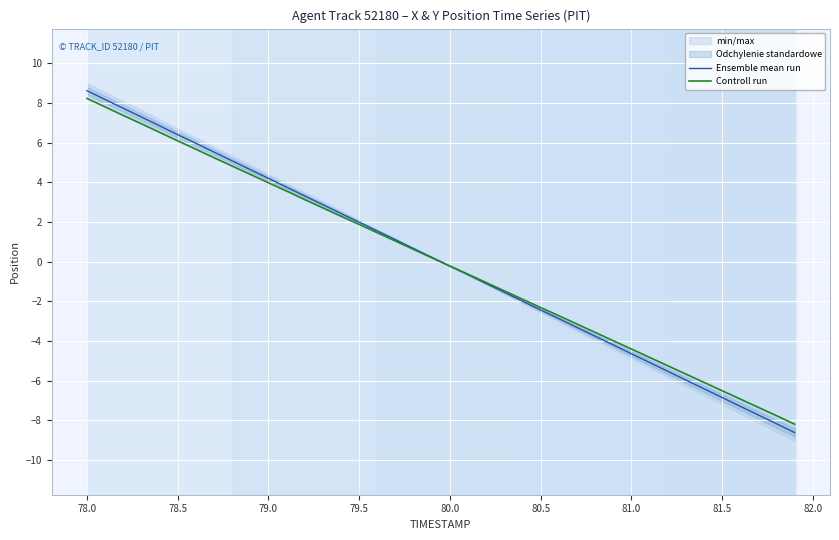

What is the difference between the maximum and minimum values in the Controll run series?

16.4